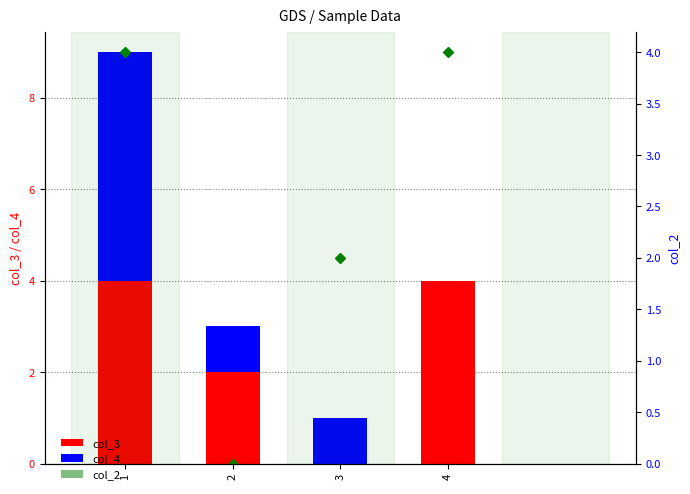

At how many categories does at least one series exceed 2?

2